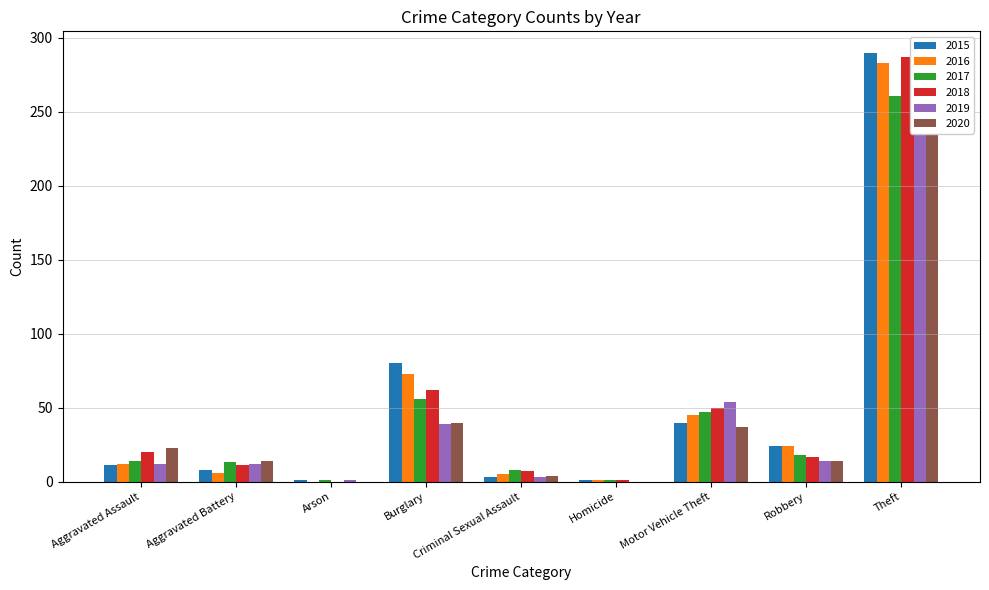

What is the difference between the second highest and second lowest values in the 2018 series?

61